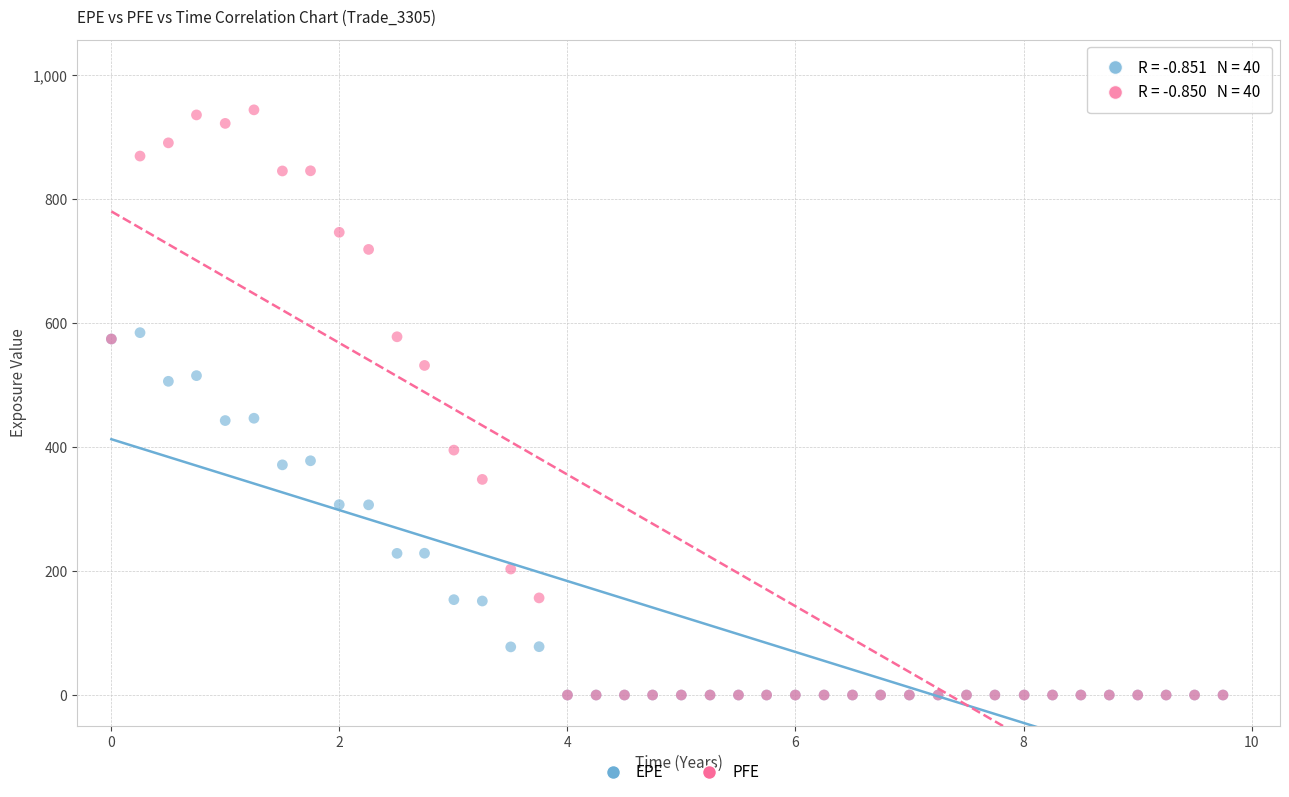

Which series reaches the maximum Y coordinate?

PFE